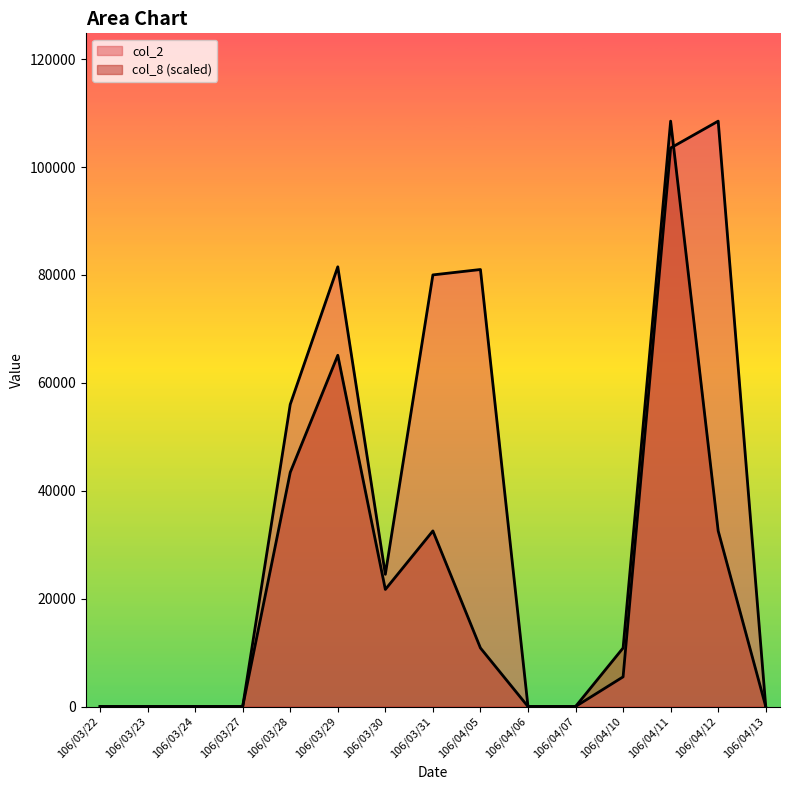

What is the maximum value shown in the chart?

108500